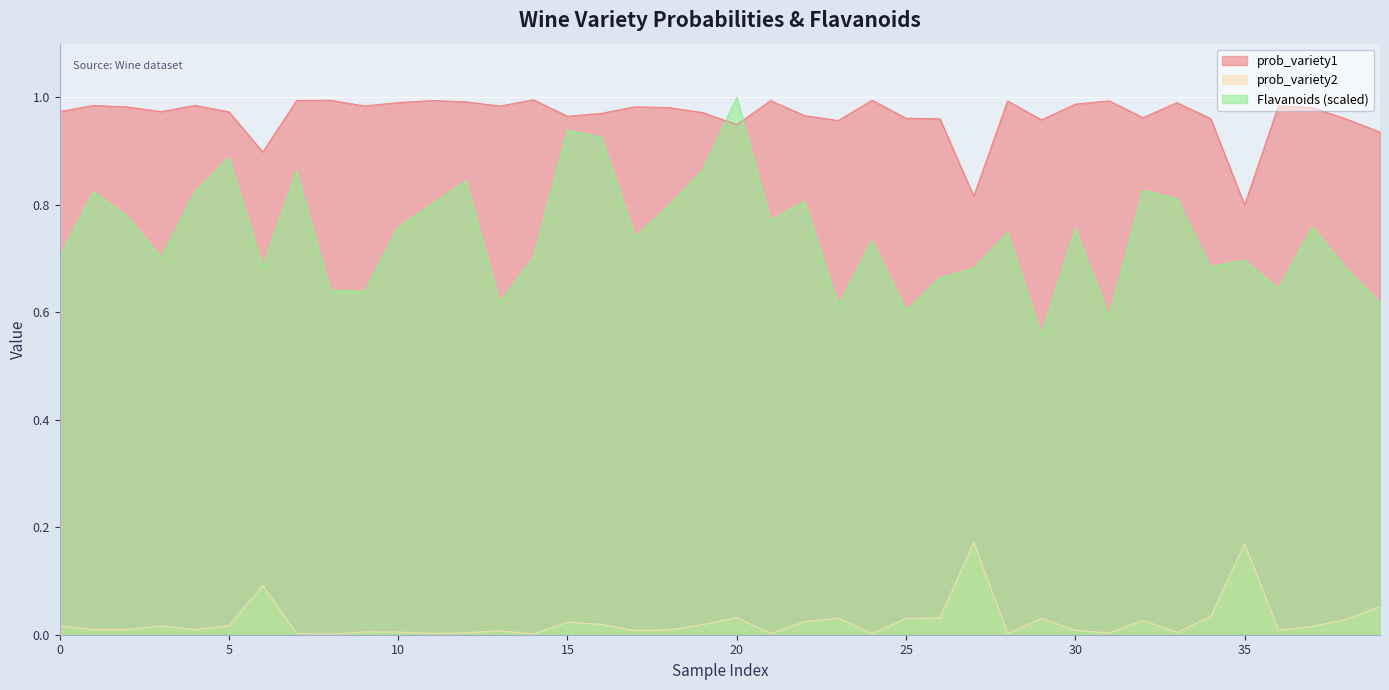

Is it true that Flavanoids equals 1.3 at 24?

False